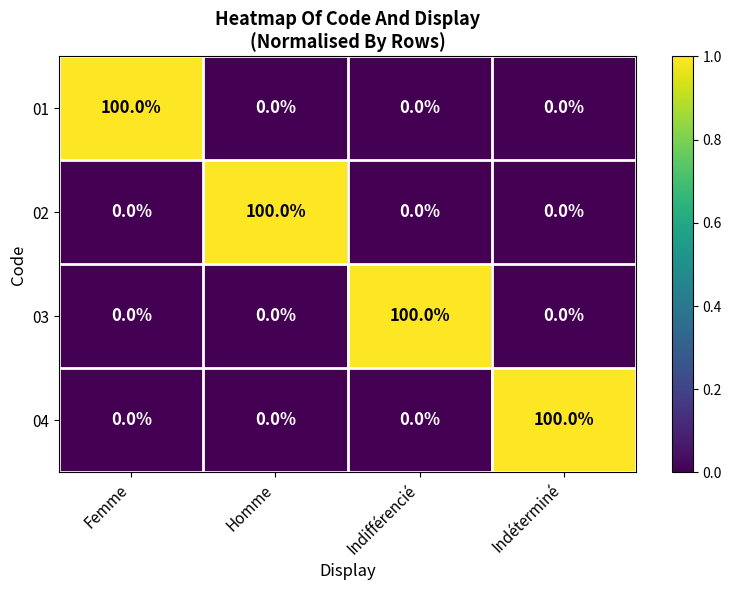

What is the total value across all series at Indéterminé?

100